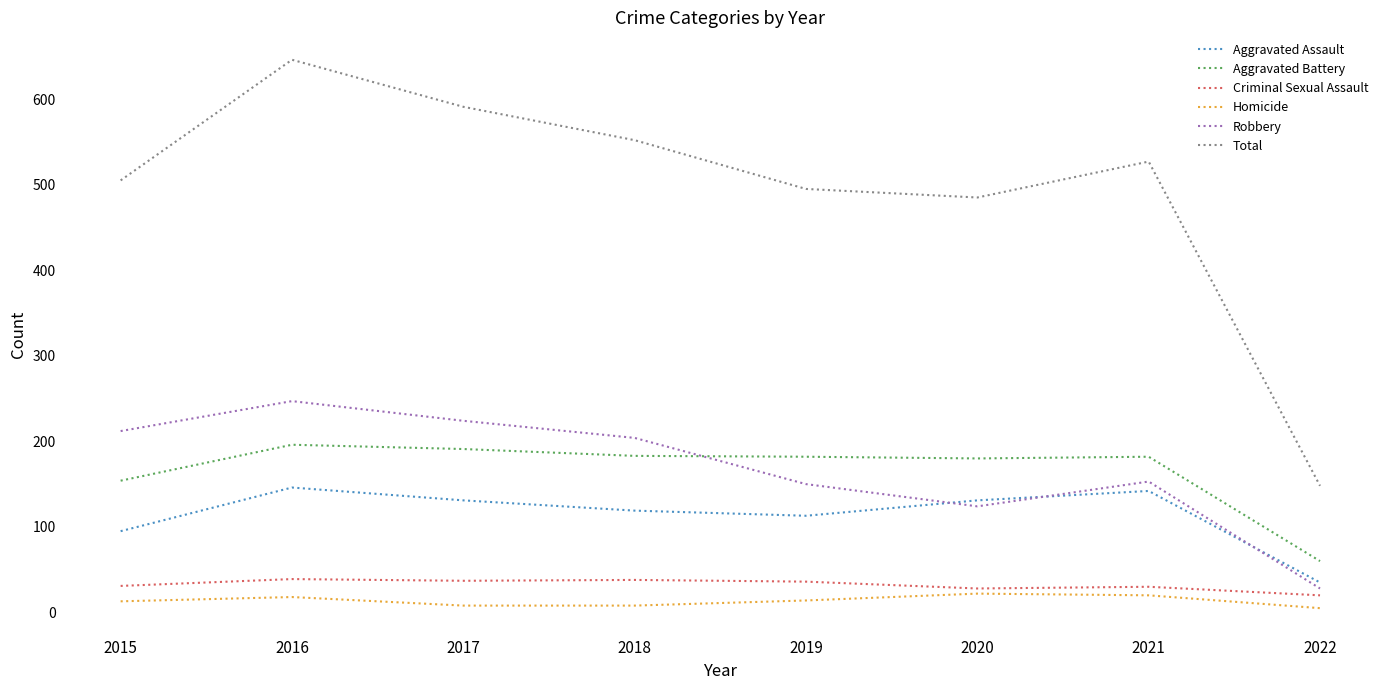

What is the greatest value displayed?

646